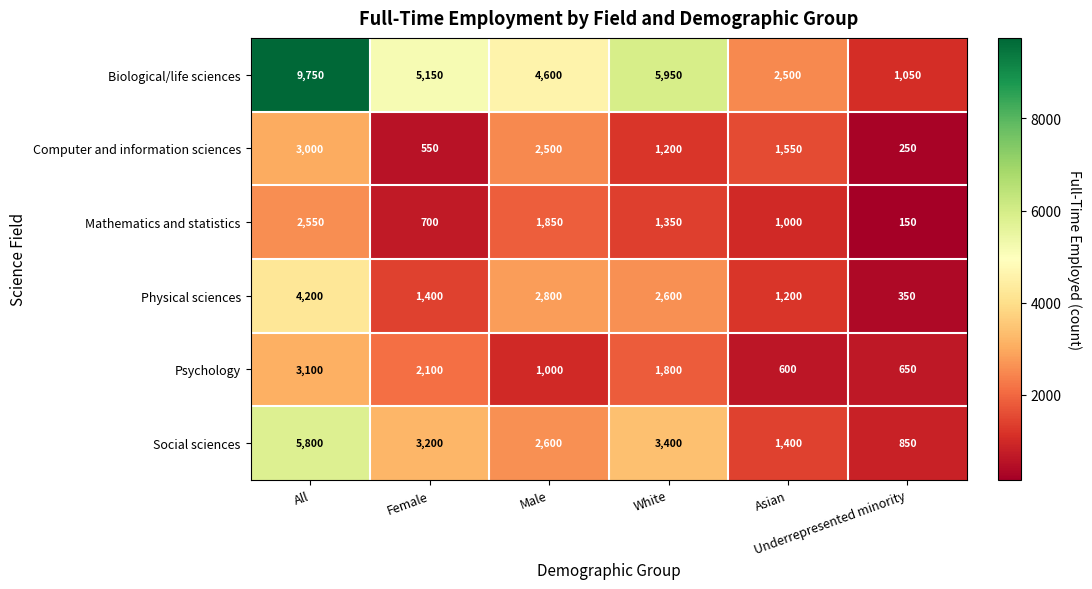

List the series in order of their peak value, lowest first.

Mathematics and statistics, Computer and information sciences, Psychology, Physical sciences, Social sciences, Biological/life sciences